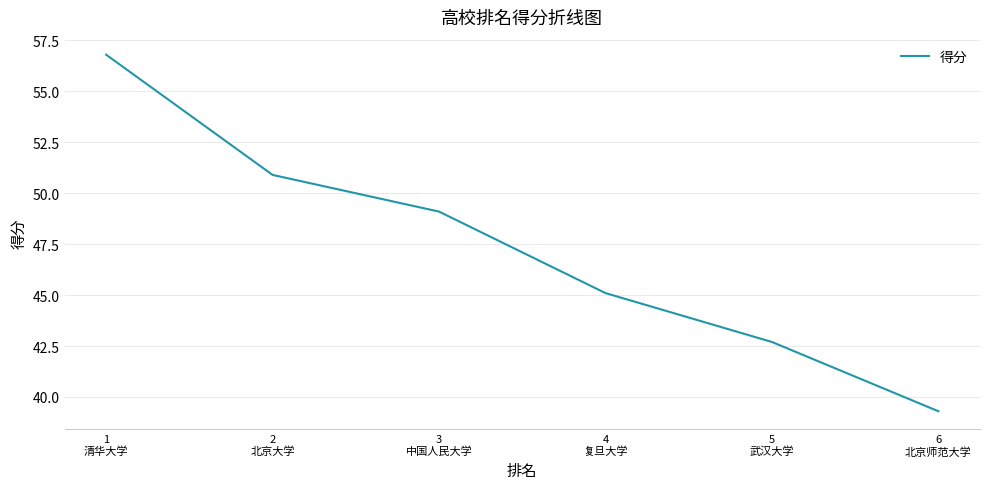

Reading left to right, what are all the values shown in this chart?

1
清华大学=56.8	2
北京大学=50.9	3
中国人民大学=49.1	4
复旦大学=45.1	5
武汉大学=42.7	6
北京师范大学=39.3